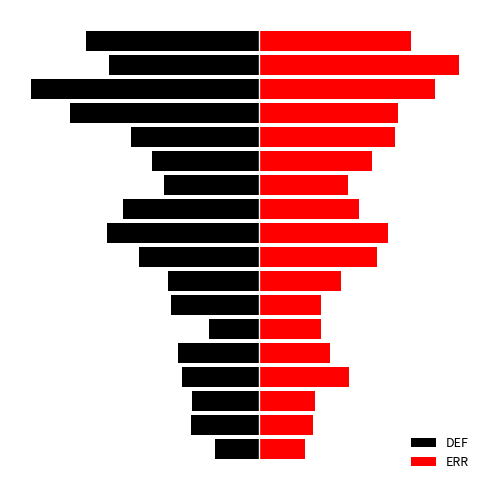

What is the difference between the highest and lowest values at 7?

1.1